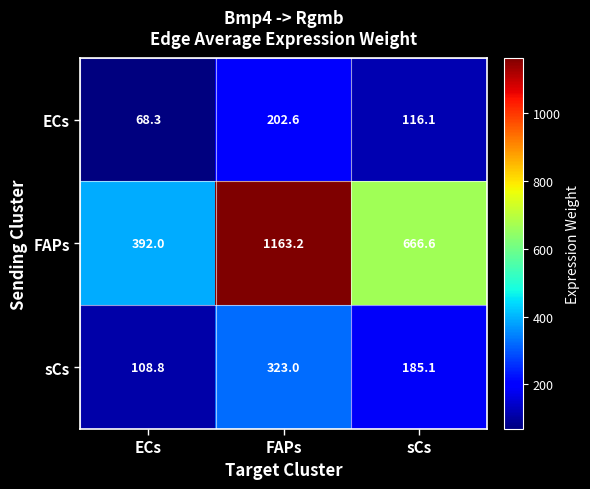

At how many categories does at least one series exceed 660?

2